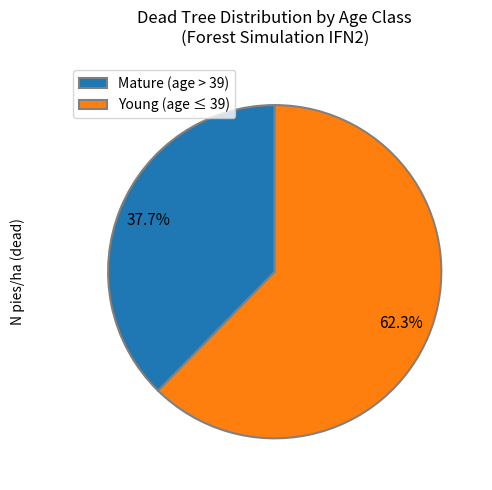

How much of the chart is everything except Young (age ≤ 39)?

37.7%